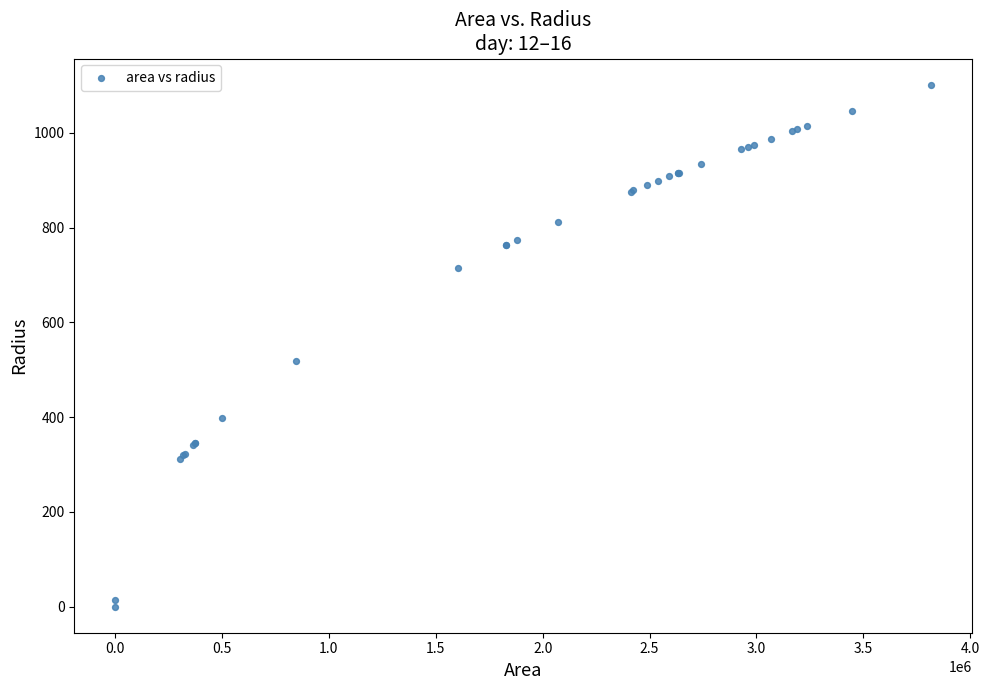

What Y value in the scatter plot is closest to 551?

519.0